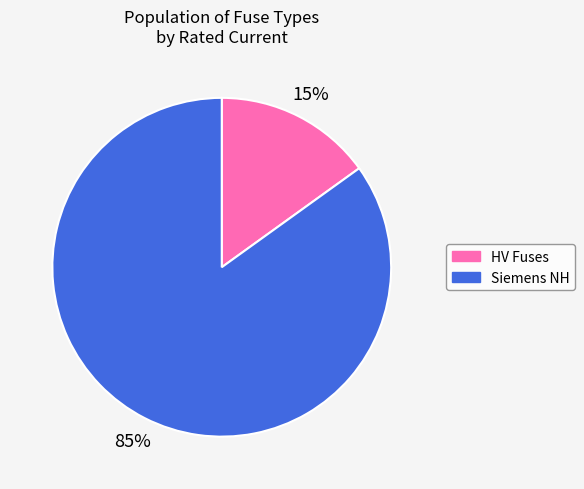

To the nearest percent, what is the average slice percentage?

50%